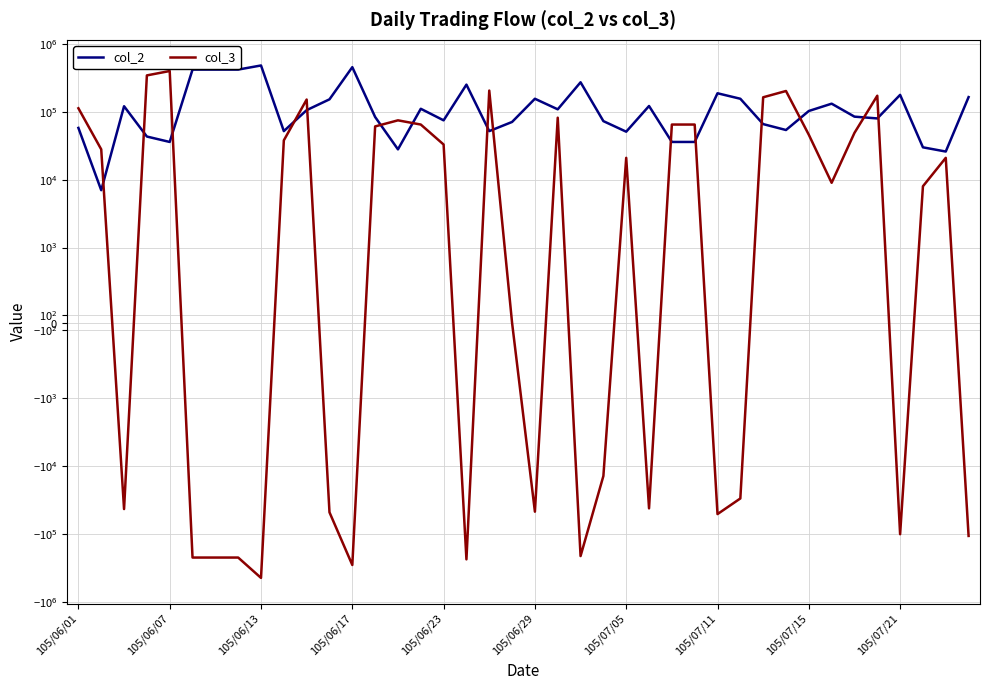

What is the sum of the col_2 values at 22 and 29?

429000